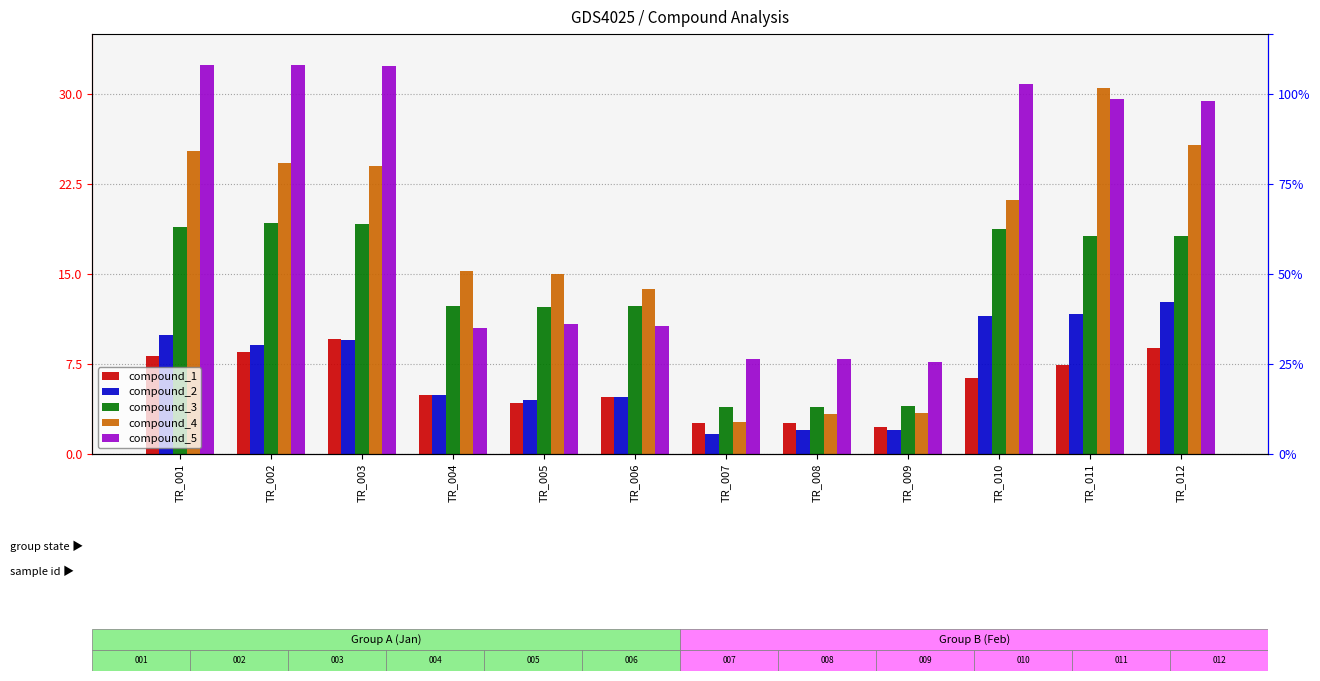

Reading left to right, transcribe all the data shown in this chart.

compound_1: 8.2	8.5	9.6	4.9	4.2	4.8	2.6	2.6	2.2	6.4	7.4	8.9
compound_2: 9.9	9.1	9.5	4.9	4.5	4.7	1.7	2.0	2.0	11.5	11.6	12.6
compound_3: 19.0	19.3	19.2	12.3	12.3	12.3	3.9	3.9	4.0	18.7	18.2	18.1
compound_4: 25.3	24.3	24.0	15.2	15.0	13.8	2.7	3.3	3.4	21.1	30.5	25.7
compound_5: 32.4	32.4	32.3	10.5	10.8	10.7	7.9	7.9	7.7	30.9	29.6	29.4